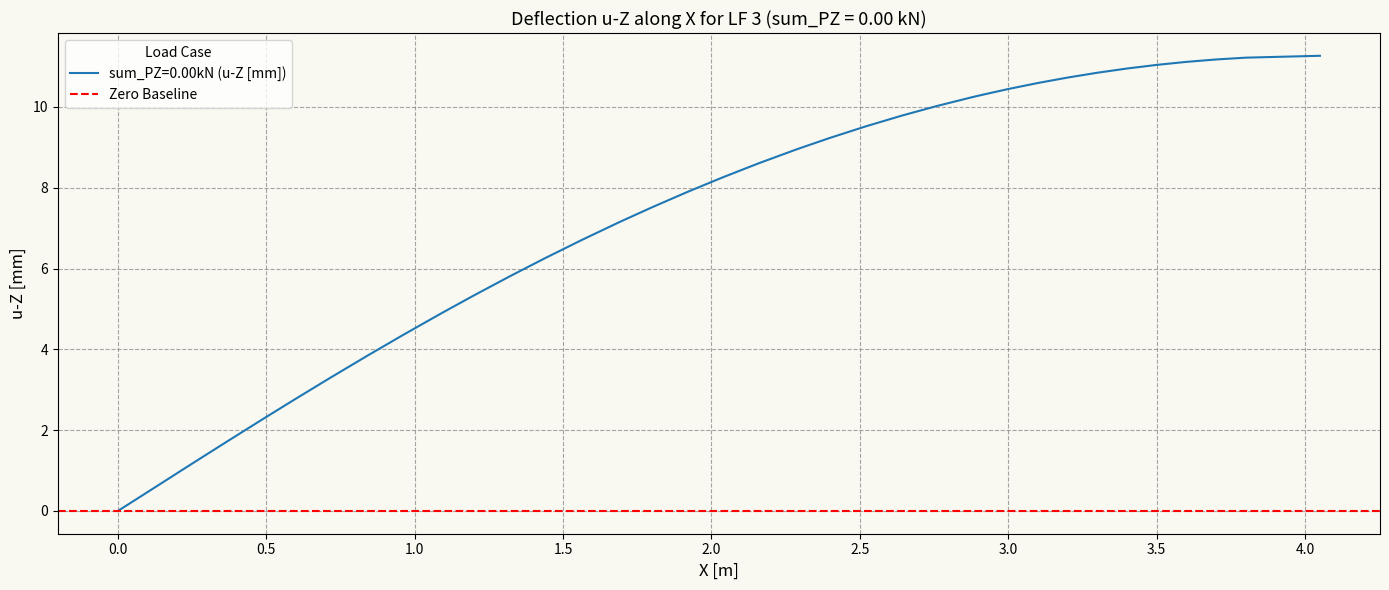

Reading left to right, extract all data points from this chart.

-0.0	0.6	1.1	1.7	2.2	2.3	2.8	3.3	3.8	4.4	4.9	4.9	5.3	5.8	6.3	6.7	7.1	7.2	7.5	7.9	8.3	8.6	8.9	9.0	9.2	9.5	9.8	10.0	10.2	10.3	10.4	10.6	10.7	10.8	11.0	11.0	11.1	11.2	11.2	11.3